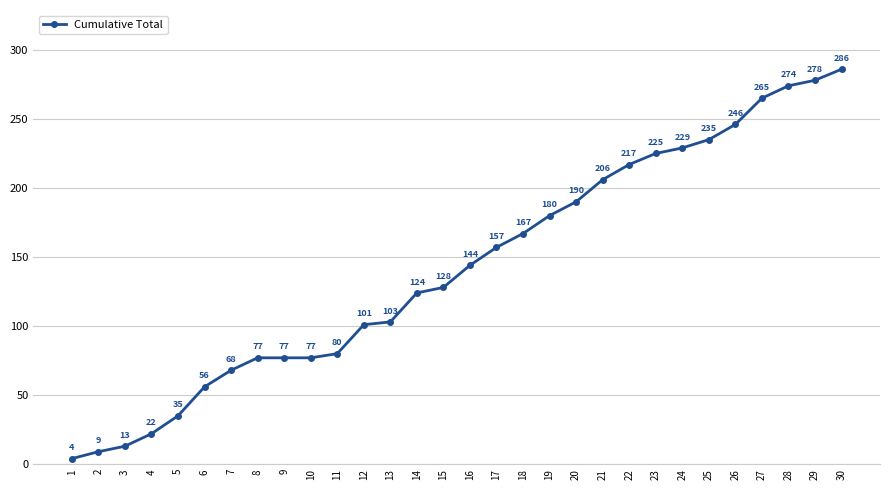

Which category has the lowest value across all series?

1